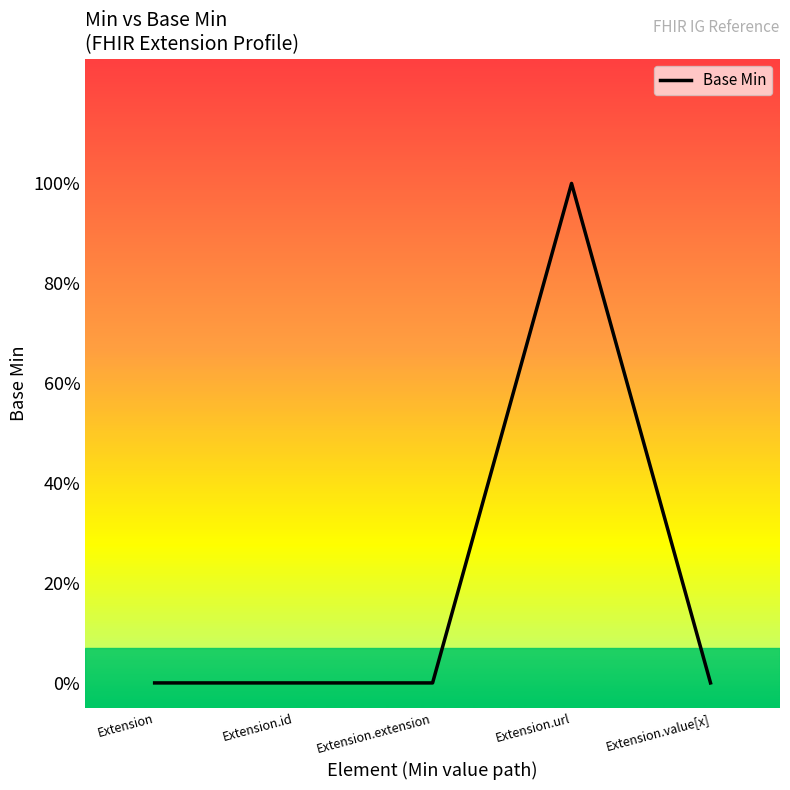

What is the label of the 2nd point from the right?

Extension.url